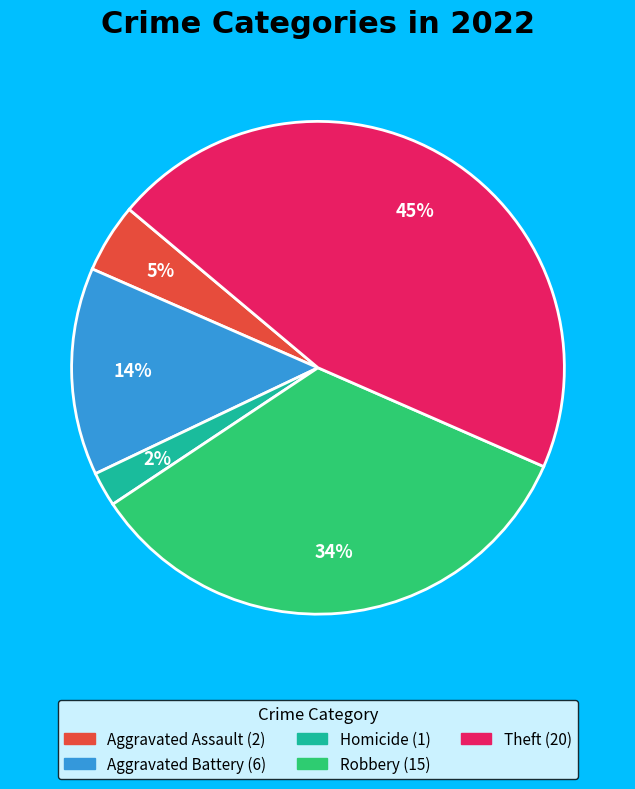

Is there any slice that represents more than half of the pie?

No